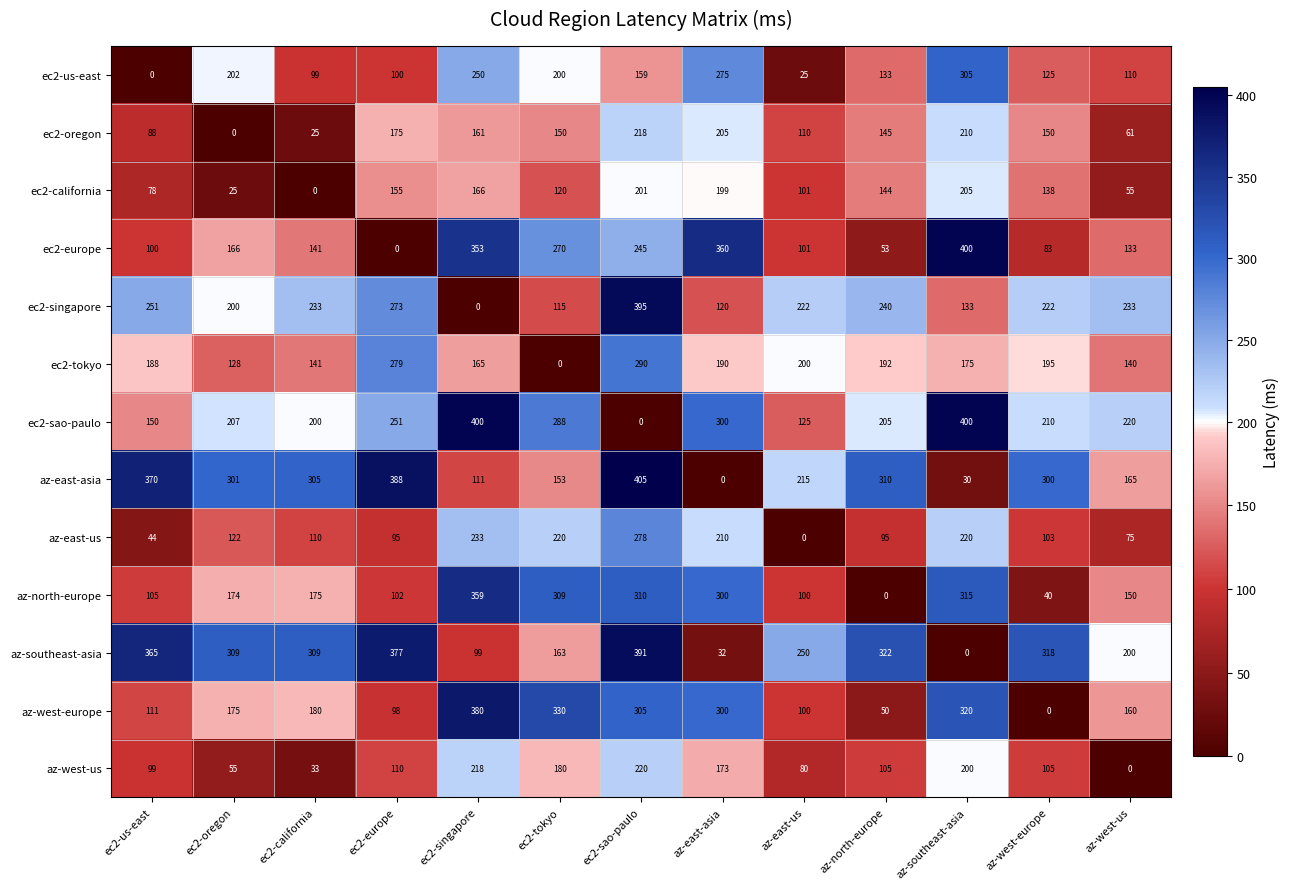

At ec2-sao-paulo, list the series in order from largest to smallest.

az-east-asia, ec2-singapore, az-southeast-asia, az-north-europe, az-west-europe, ec2-tokyo, az-east-us, ec2-europe, az-west-us, ec2-oregon, ec2-california, ec2-us-east, ec2-sao-paulo